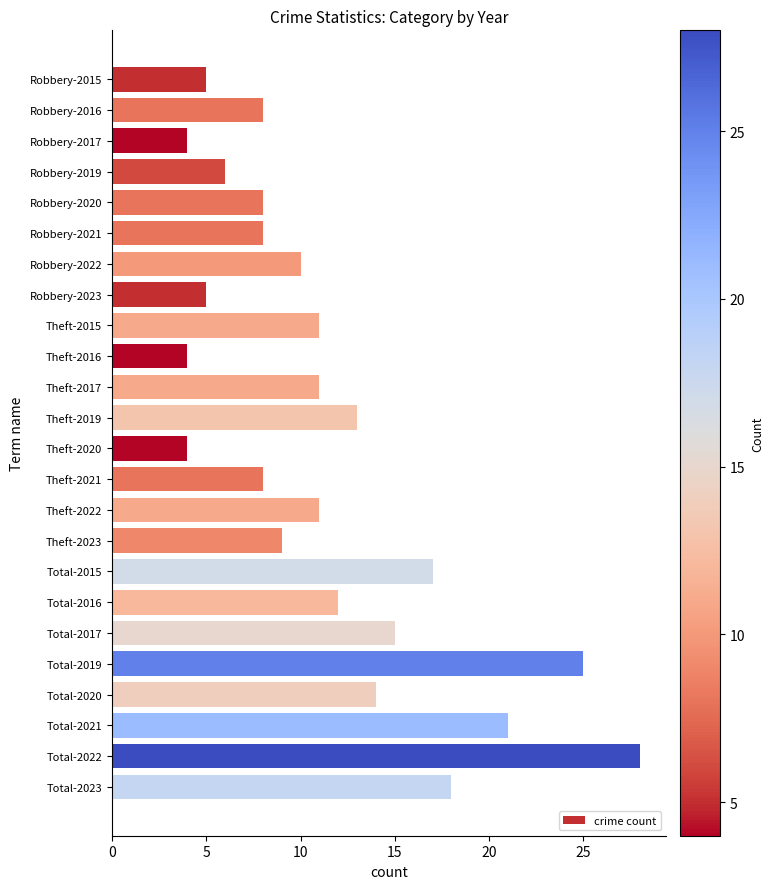

How many values are below 11?

12